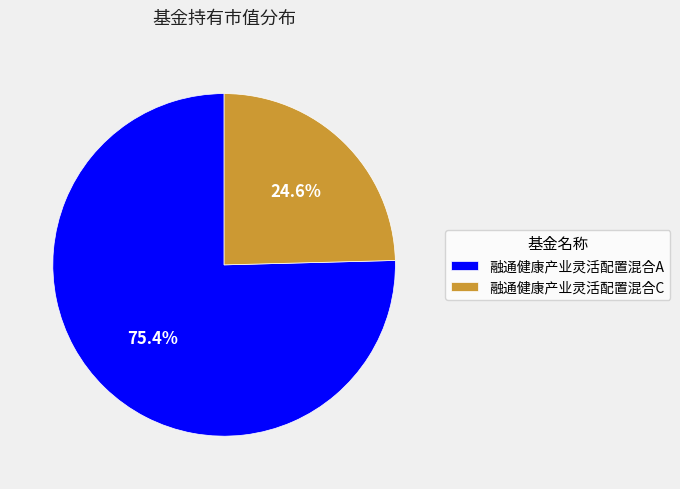

Does 融通健康产业灵活配置混合C represent more than half of the total?

No